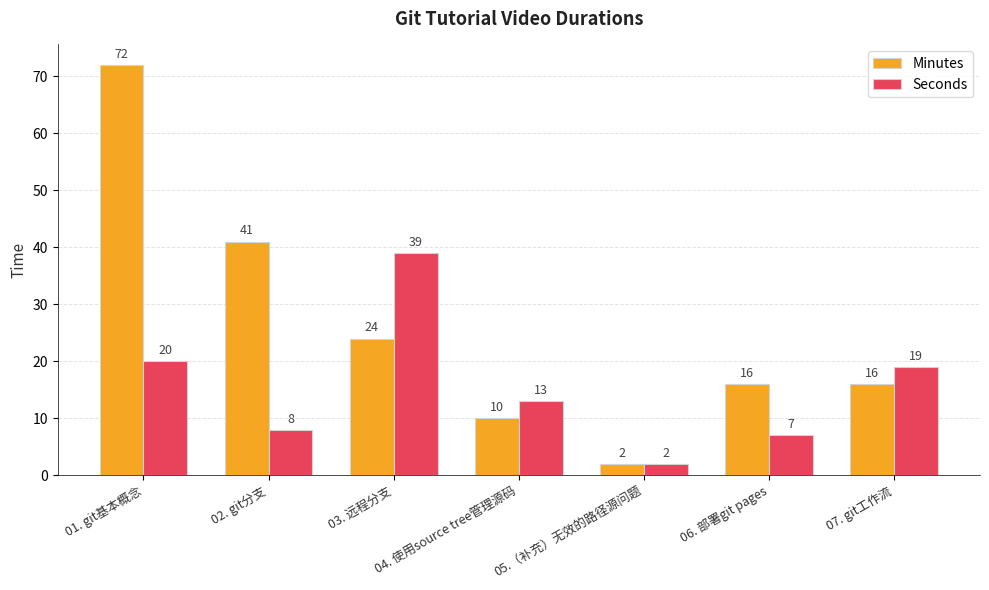

Rank the series by their average value, from lowest to highest.

Seconds, Minutes